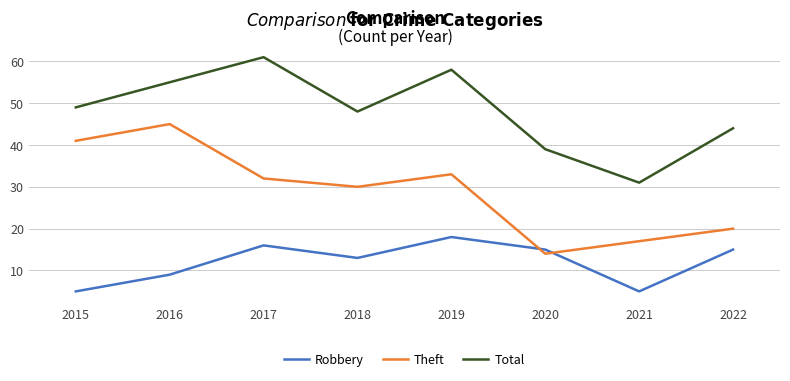

What is the maximum value for Robbery?

18